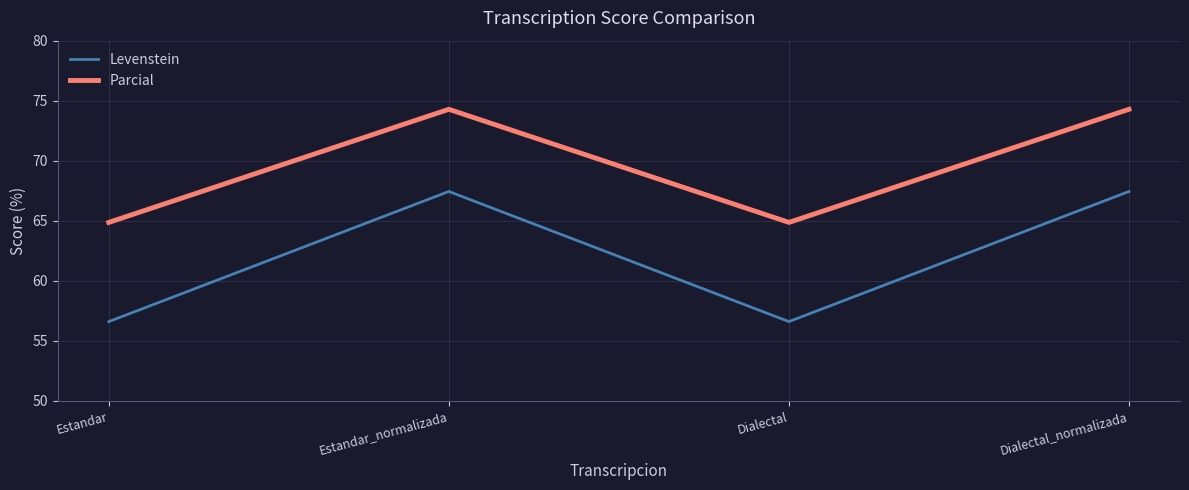

What is the minimum value for Parcial?

64.9